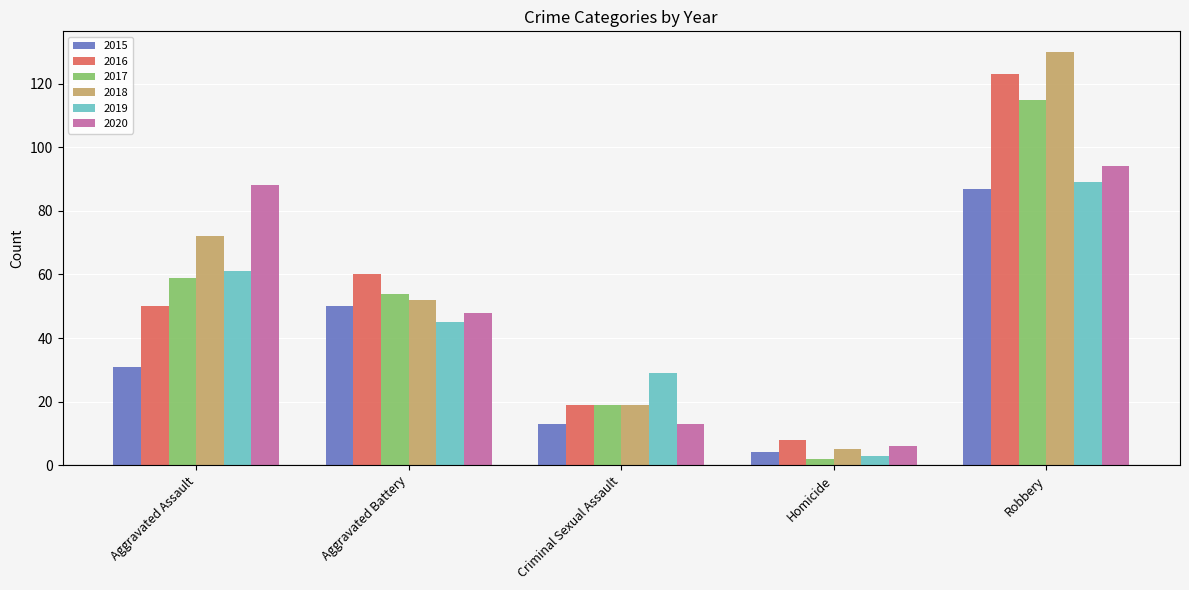

How many distinct data groups are displayed?

6